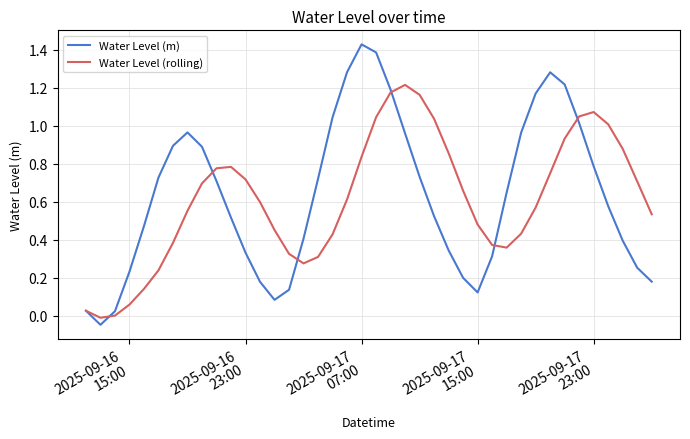

List the series in order of their peak value, highest first.

Water Level (m), Water Level (rolling)